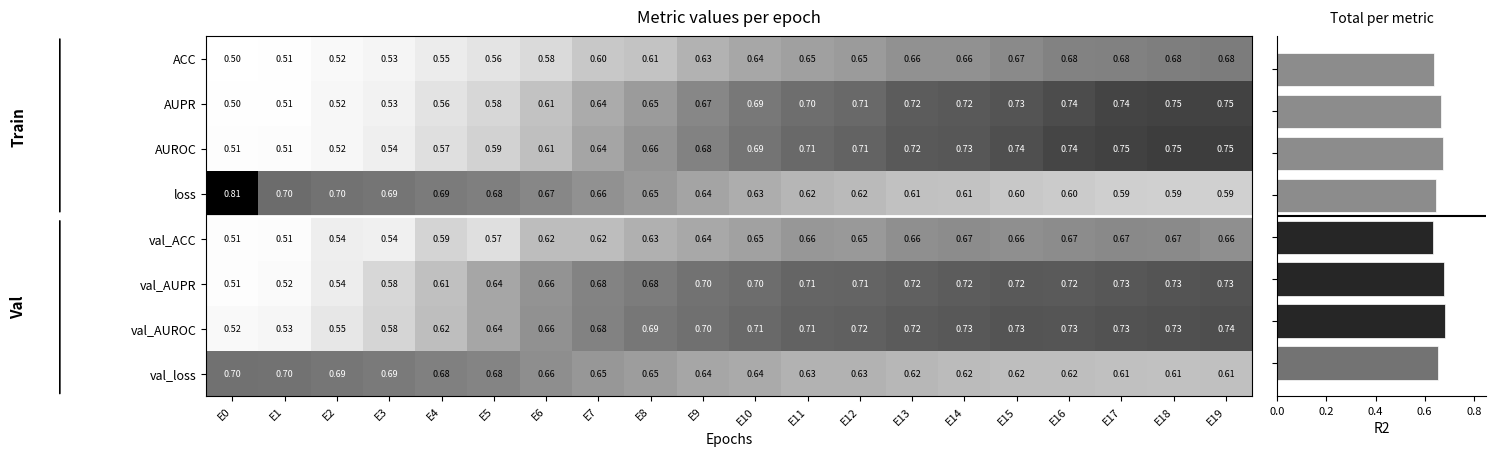

Reading left to right, list all the values displayed in this chart.

ACC: E0=0.5	E1=0.5	E2=0.5	E3=0.5	E4=0.5	E5=0.6	E6=0.6	E7=0.6	E8=0.6	E9=0.6	E10=0.6	E11=0.6	E12=0.7	E13=0.7	E14=0.7	E15=0.7	E16=0.7	E17=0.7	E18=0.7	E19=0.7
AUPR: E0=0.5	E1=0.5	E2=0.5	E3=0.5	E4=0.6	E5=0.6	E6=0.6	E7=0.6	E8=0.7	E9=0.7	E10=0.7	E11=0.7	E12=0.7	E13=0.7	E14=0.7	E15=0.7	E16=0.7	E17=0.7	E18=0.7	E19=0.7
AUROC: E0=0.5	E1=0.5	E2=0.5	E3=0.5	E4=0.6	E5=0.6	E6=0.6	E7=0.6	E8=0.7	E9=0.7	E10=0.7	E11=0.7	E12=0.7	E13=0.7	E14=0.7	E15=0.7	E16=0.7	E17=0.7	E18=0.8	E19=0.8
loss: E0=0.8	E1=0.7	E2=0.7	E3=0.7	E4=0.7	E5=0.7	E6=0.7	E7=0.7	E8=0.7	E9=0.6	E10=0.6	E11=0.6	E12=0.6	E13=0.6	E14=0.6	E15=0.6	E16=0.6	E17=0.6	E18=0.6	E19=0.6
val_ACC: E0=0.5	E1=0.5	E2=0.5	E3=0.5	E4=0.6	E5=0.6	E6=0.6	E7=0.6	E8=0.6	E9=0.6	E10=0.6	E11=0.7	E12=0.7	E13=0.7	E14=0.7	E15=0.7	E16=0.7	E17=0.7	E18=0.7	E19=0.7
val_AUPR: E0=0.5	E1=0.5	E2=0.5	E3=0.6	E4=0.6	E5=0.6	E6=0.7	E7=0.7	E8=0.7	E9=0.7	E10=0.7	E11=0.7	E12=0.7	E13=0.7	E14=0.7	E15=0.7	E16=0.7	E17=0.7	E18=0.7	E19=0.7
val_AUROC: E0=0.5	E1=0.5	E2=0.6	E3=0.6	E4=0.6	E5=0.6	E6=0.7	E7=0.7	E8=0.7	E9=0.7	E10=0.7	E11=0.7	E12=0.7	E13=0.7	E14=0.7	E15=0.7	E16=0.7	E17=0.7	E18=0.7	E19=0.7
val_loss: E0=0.7	E1=0.7	E2=0.7	E3=0.7	E4=0.7	E5=0.7	E6=0.7	E7=0.7	E8=0.6	E9=0.6	E10=0.6	E11=0.6	E12=0.6	E13=0.6	E14=0.6	E15=0.6	E16=0.6	E17=0.6	E18=0.6	E19=0.6